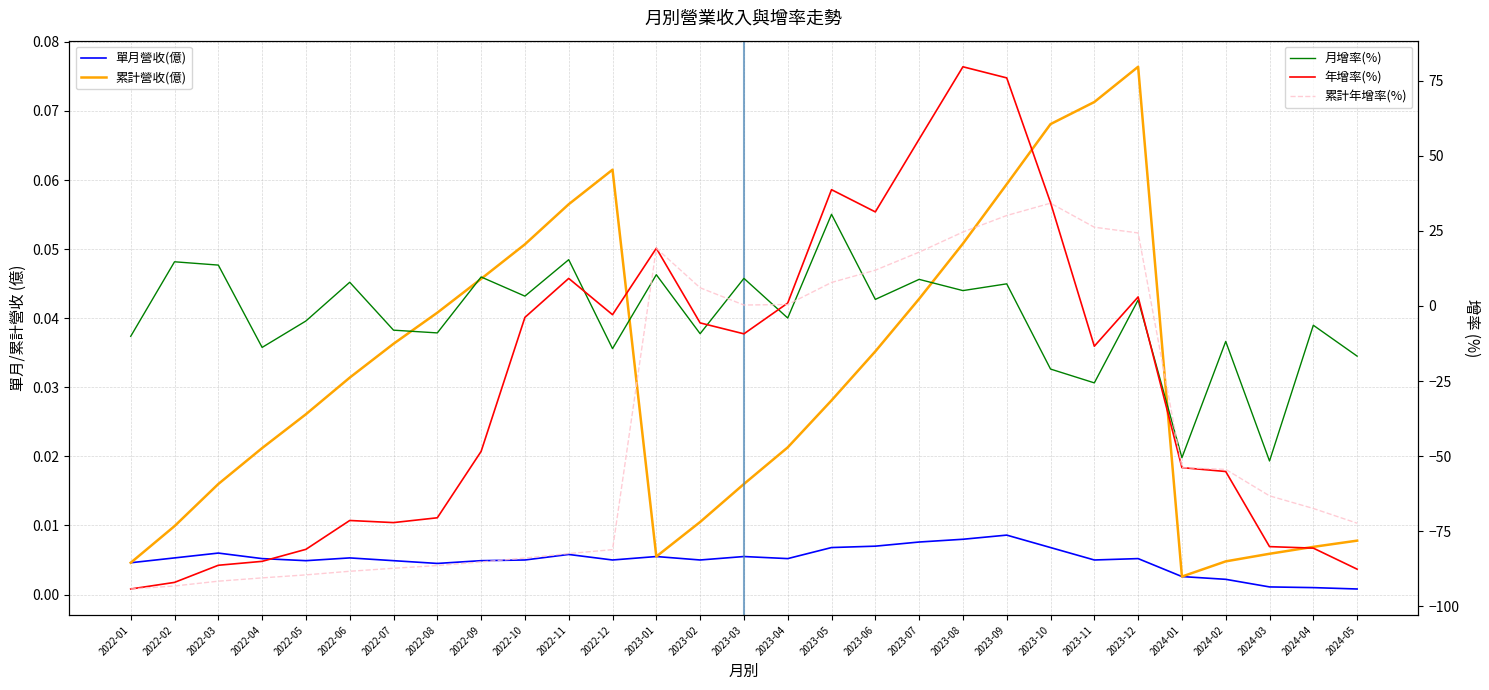

What is the sum of all 單月營收(億) values?

0.1